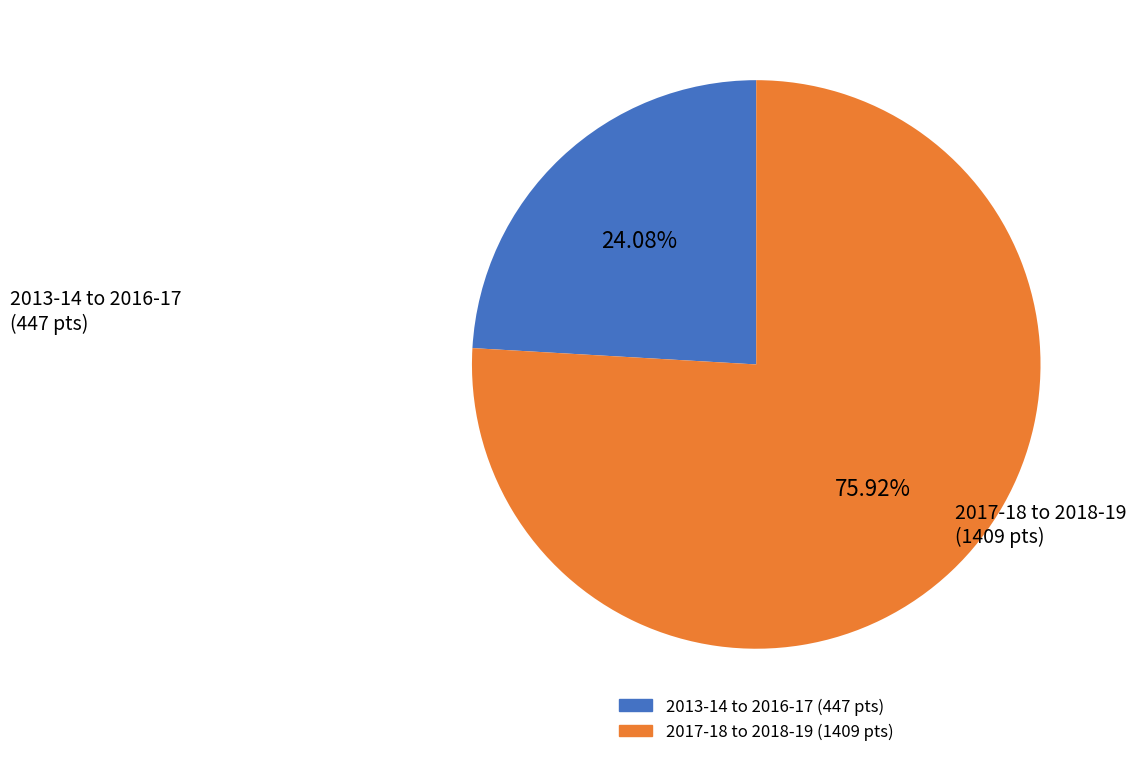

Does any single category account for the majority?

Yes